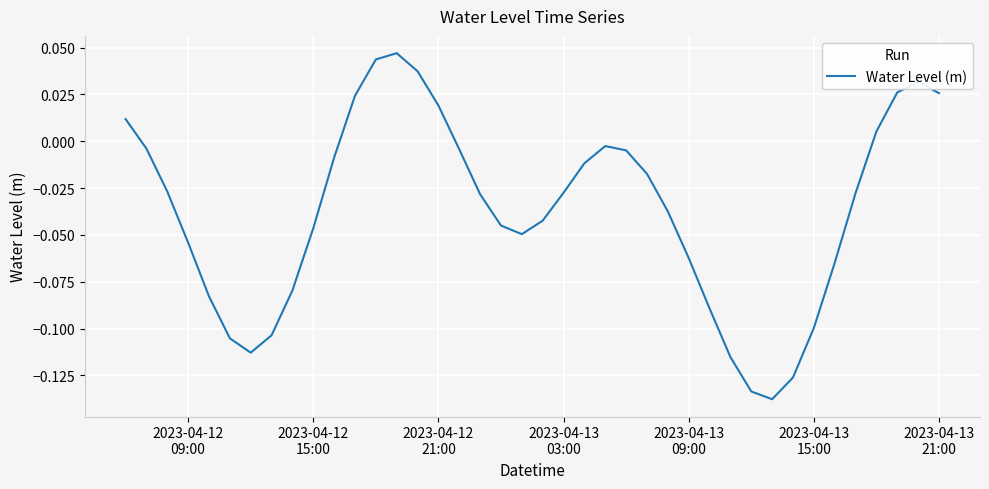

Is this an area chart (filled region under the line)?

No